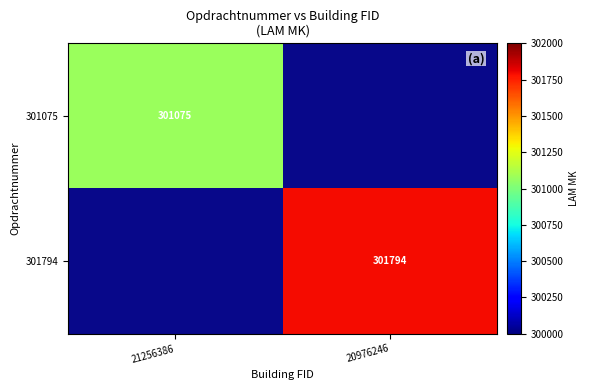

True or false: 301075 has a value of 301075 at 21256386.

True